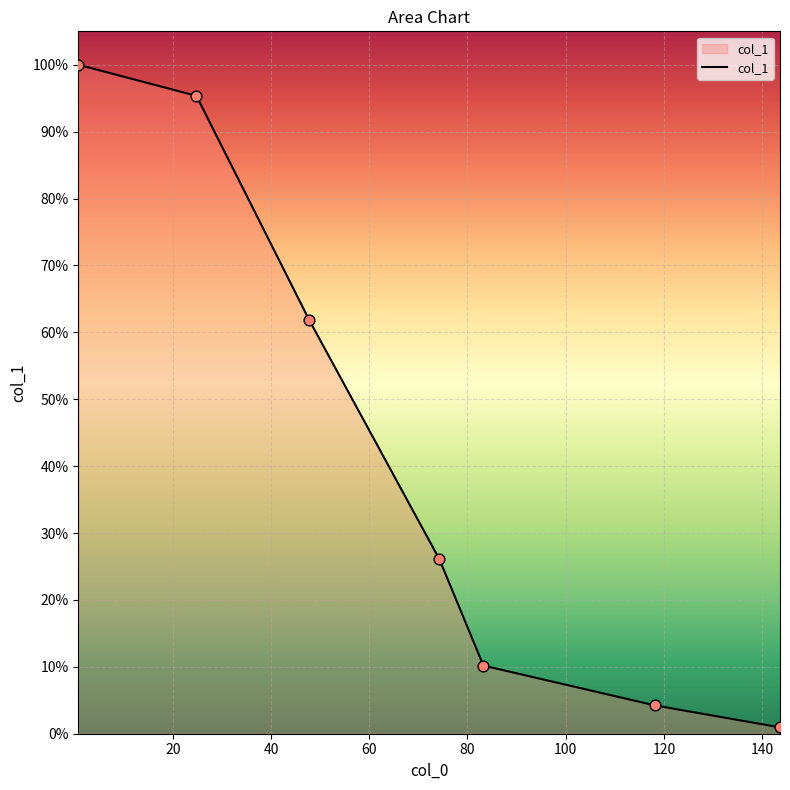

What is the maximum value shown in the chart?

100.0